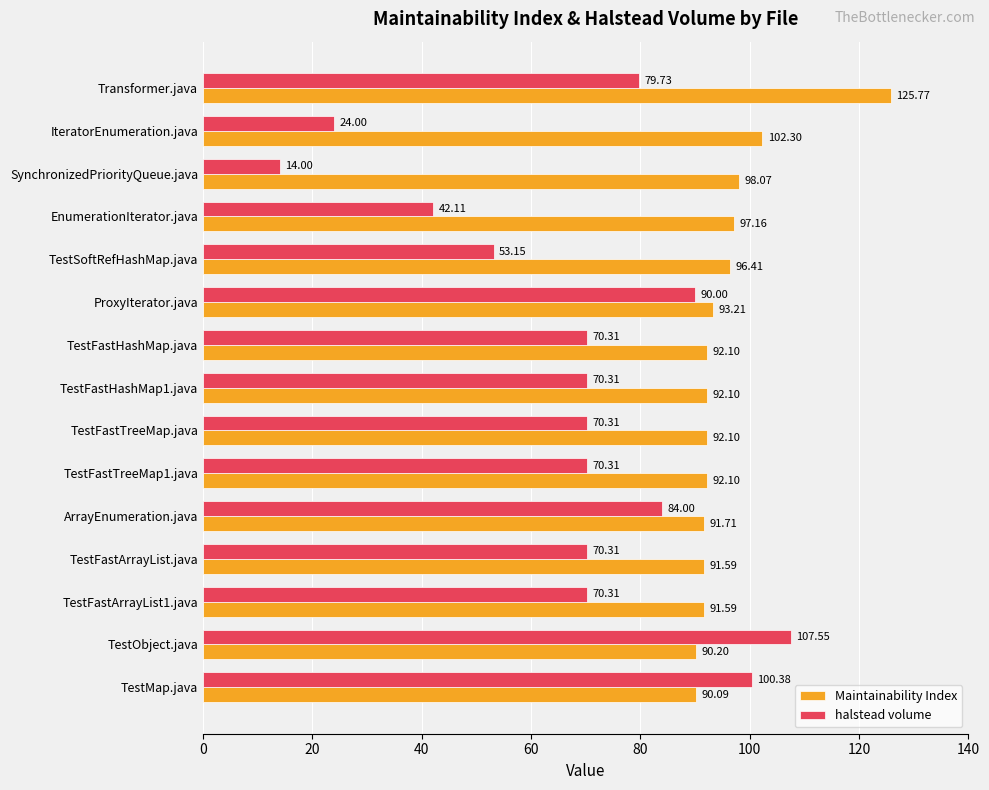

Which series has the largest total across all categories?

Maintainability Index